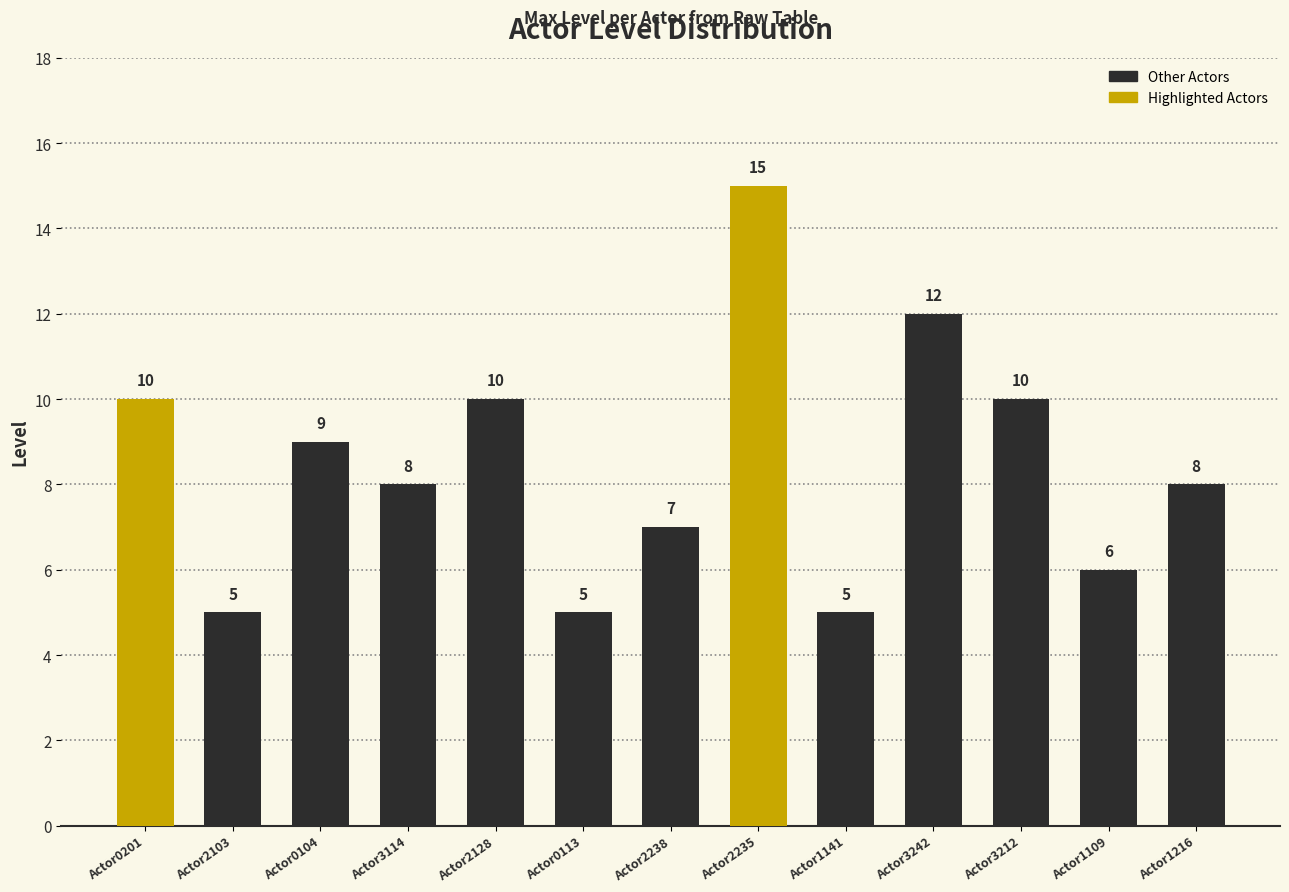

The chart shows a value of 1 at Actor1141. True or false?

False